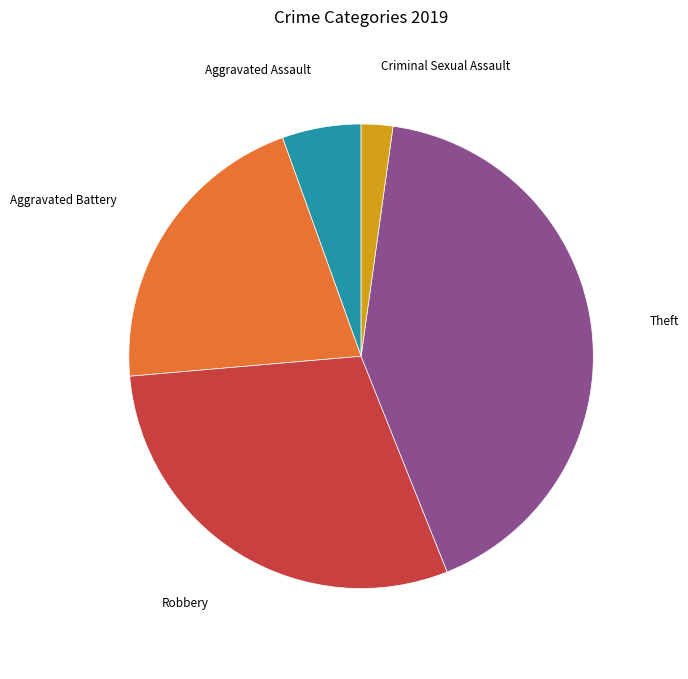

Is there a majority slice in this chart?

No